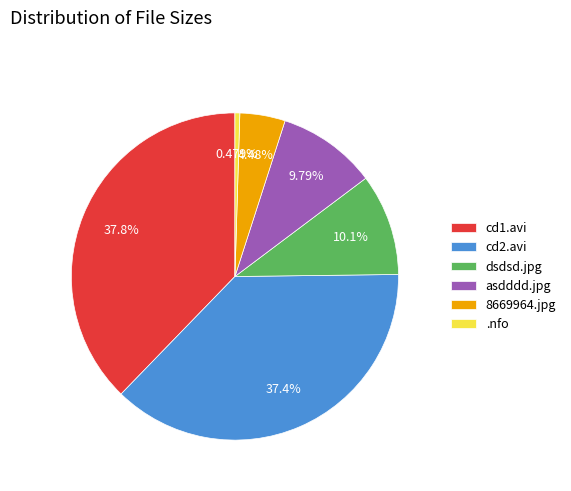

Count the number of slices in the pie.

6